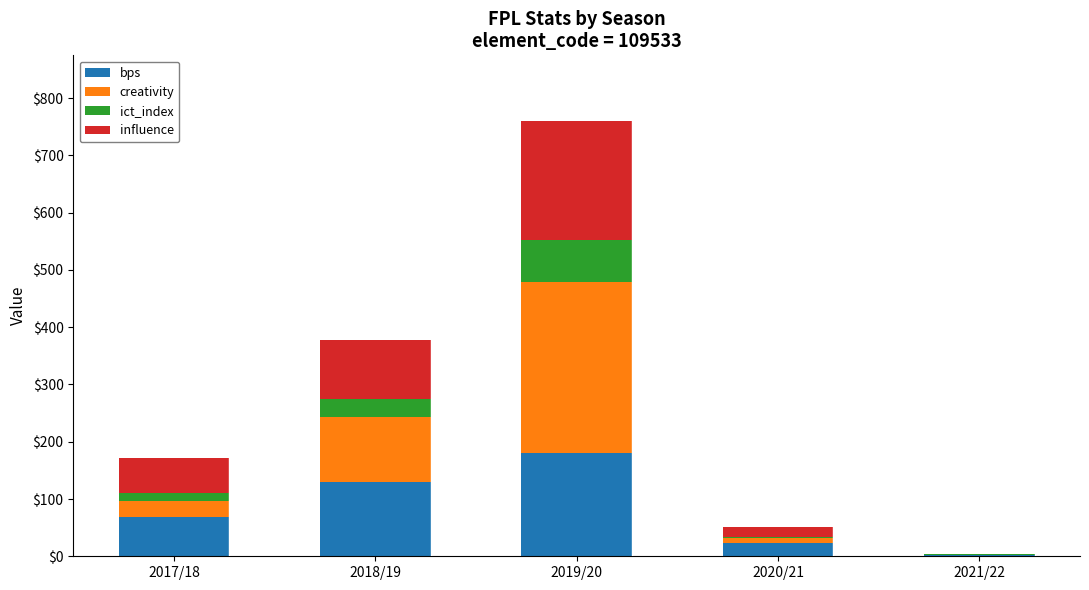

Are the bars grouped side by side (vs. stacked)?

No